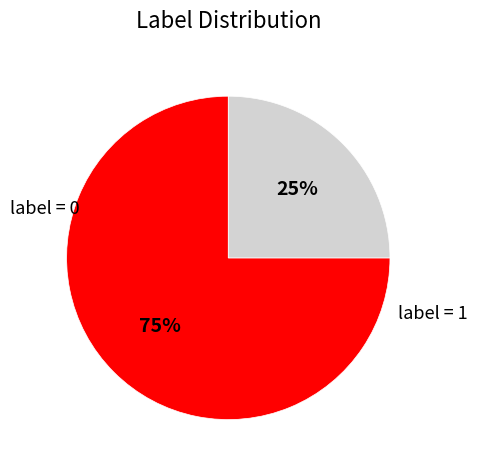

Does any single category account for the majority?

Yes